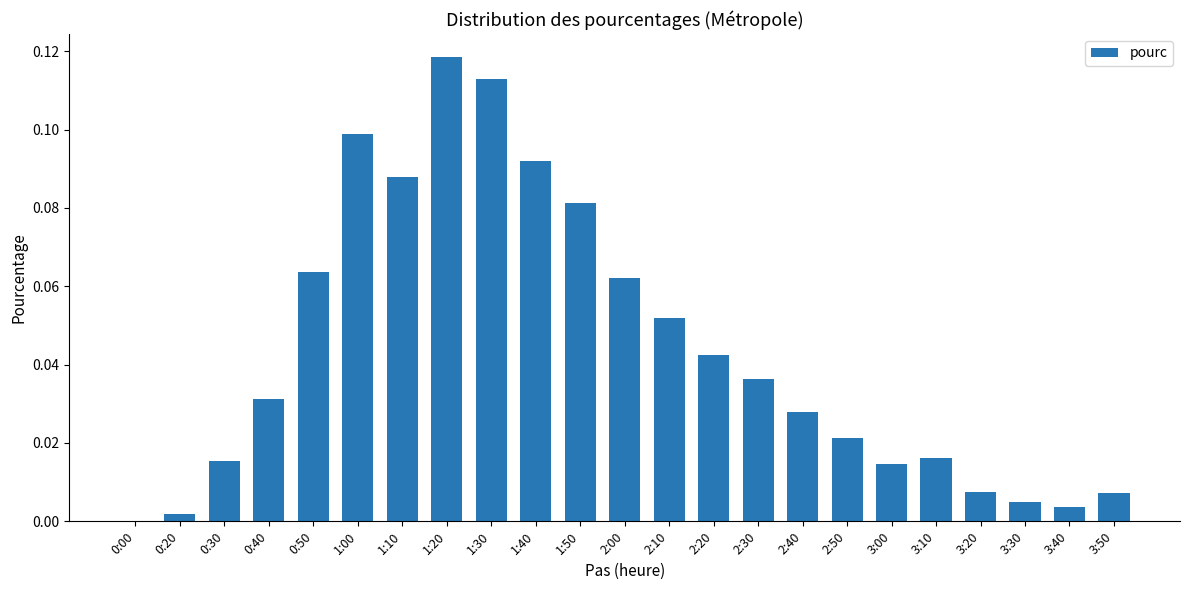

Which category has the highest value across all series?

1:20